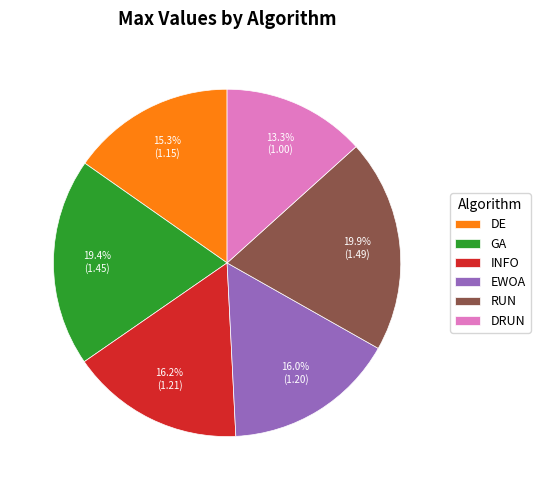

What percentage is NOT represented by INFO?

83.8%